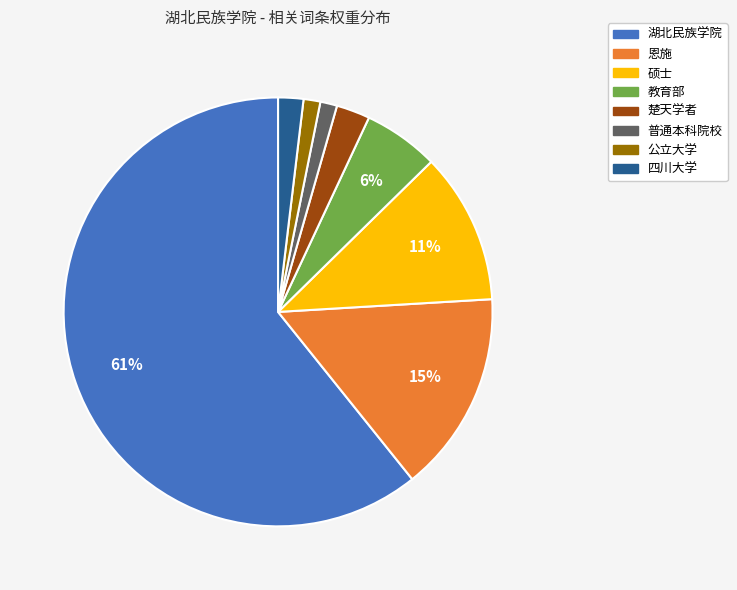

To the nearest percent, what portion does 恩施 represent?

15%